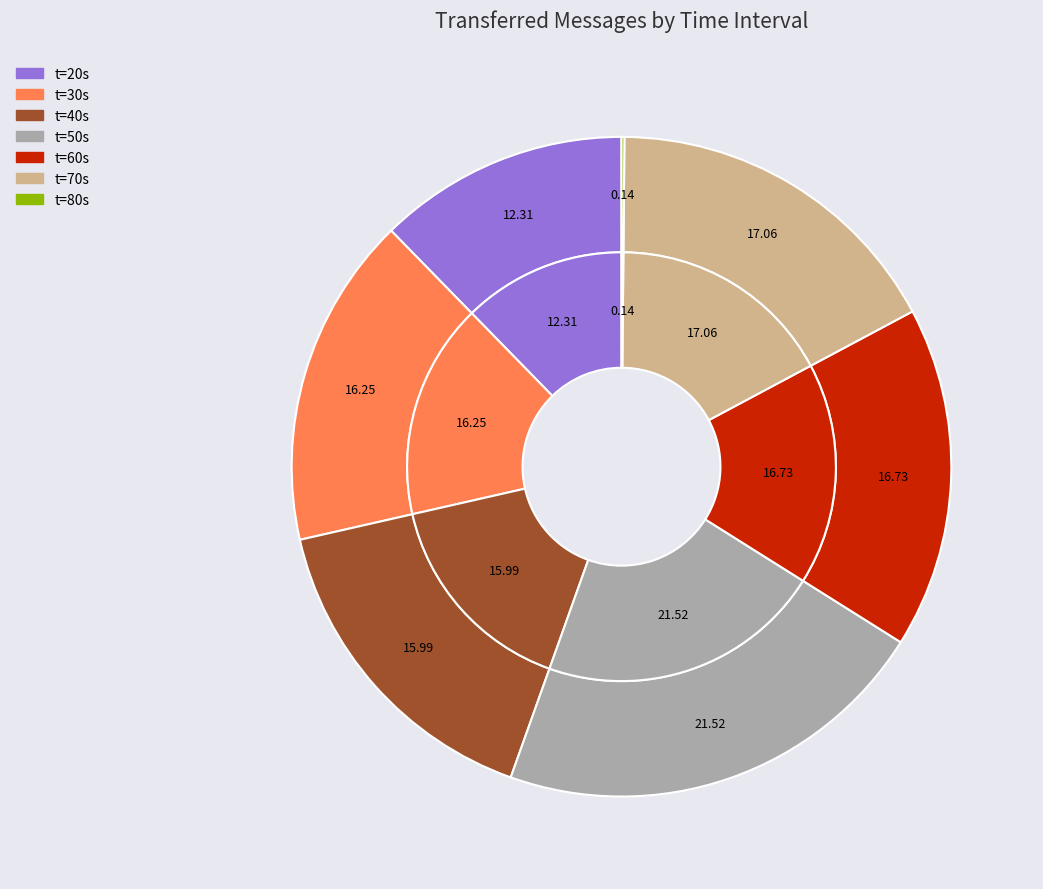

To the nearest percent, what is the difference between the 60 and 50 slice percentages?

5%